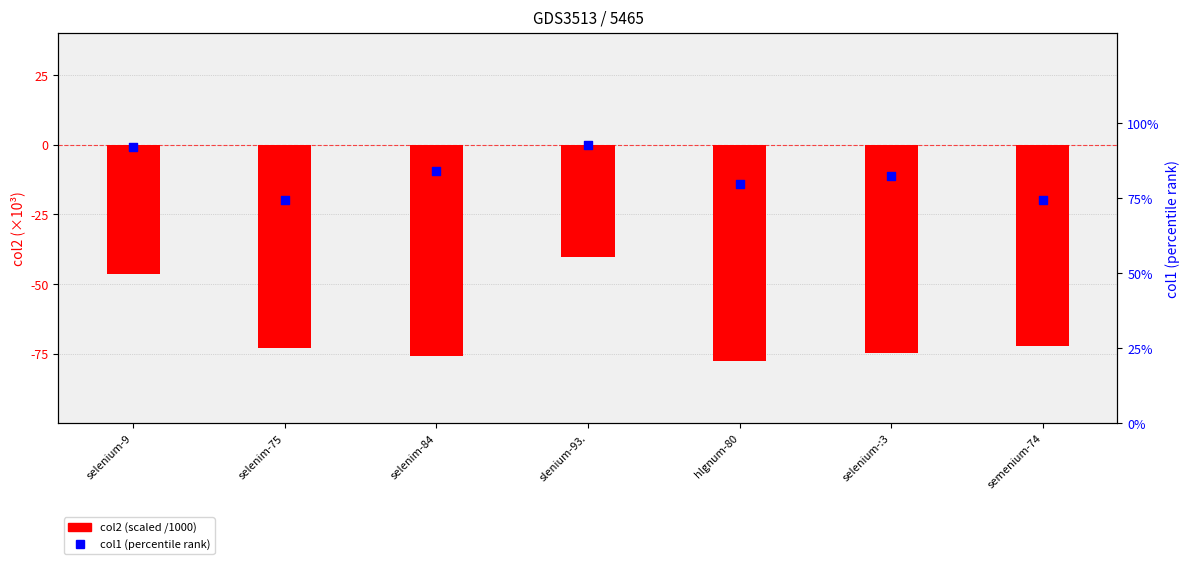

Which series has the largest total across all categories?

col1 (percentile rank)